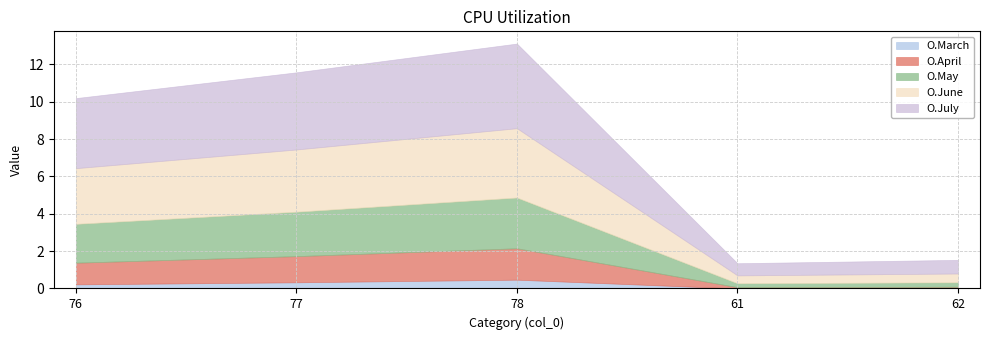

Which has a higher value, 61 or 62?

61